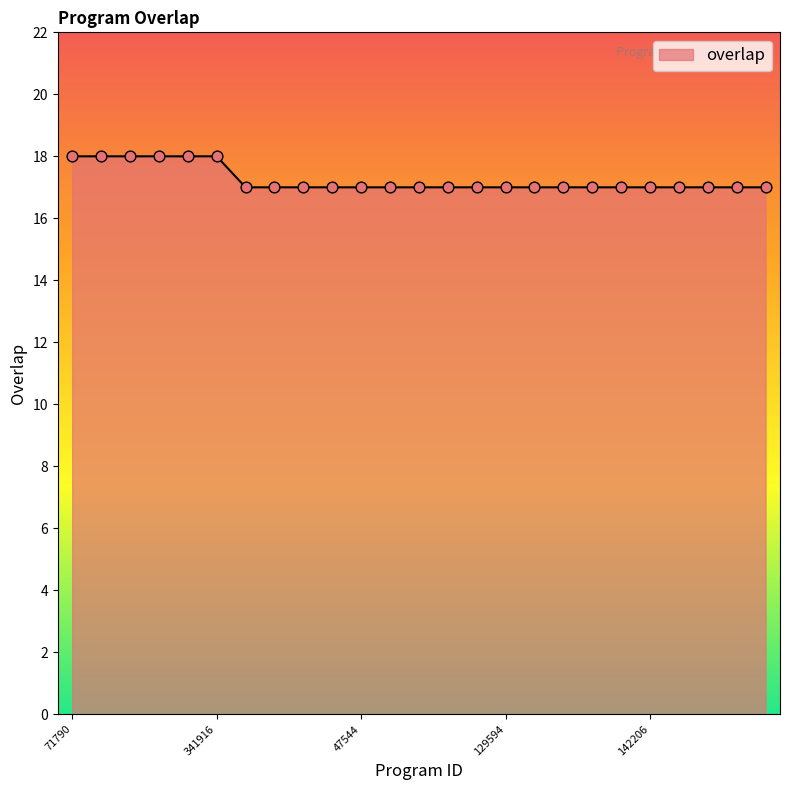

What is the greatest value displayed?

18